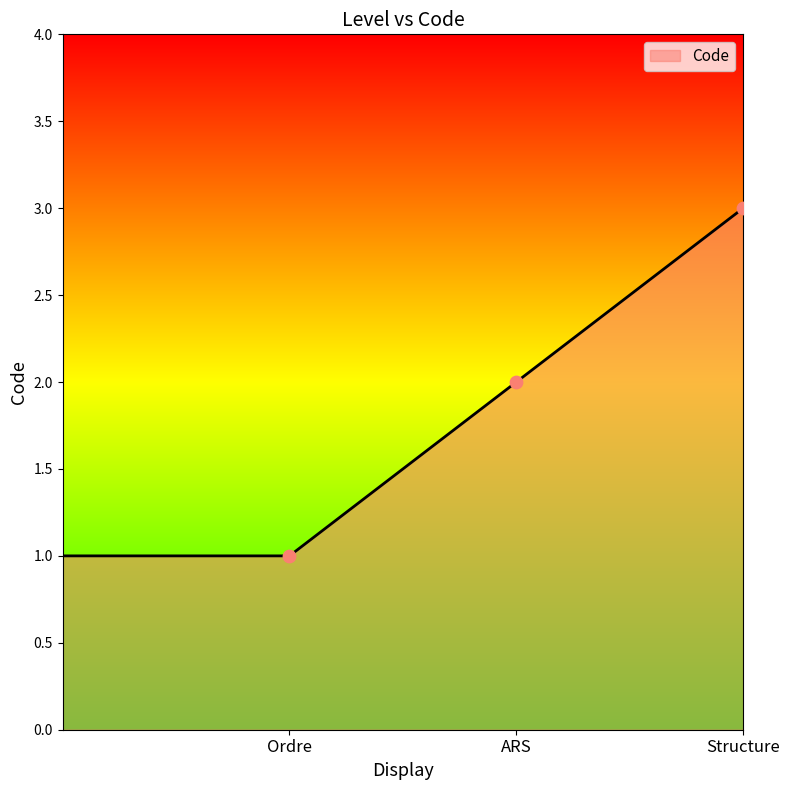

What is the greatest value displayed?

3